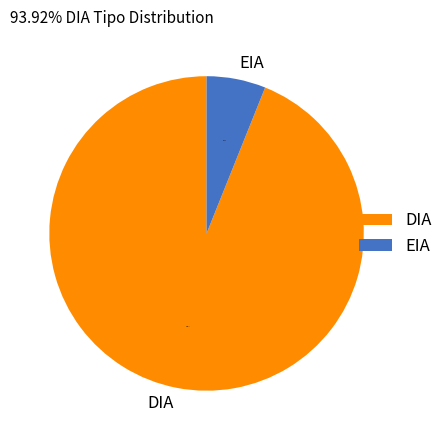

Which category accounts for the majority?

DIA